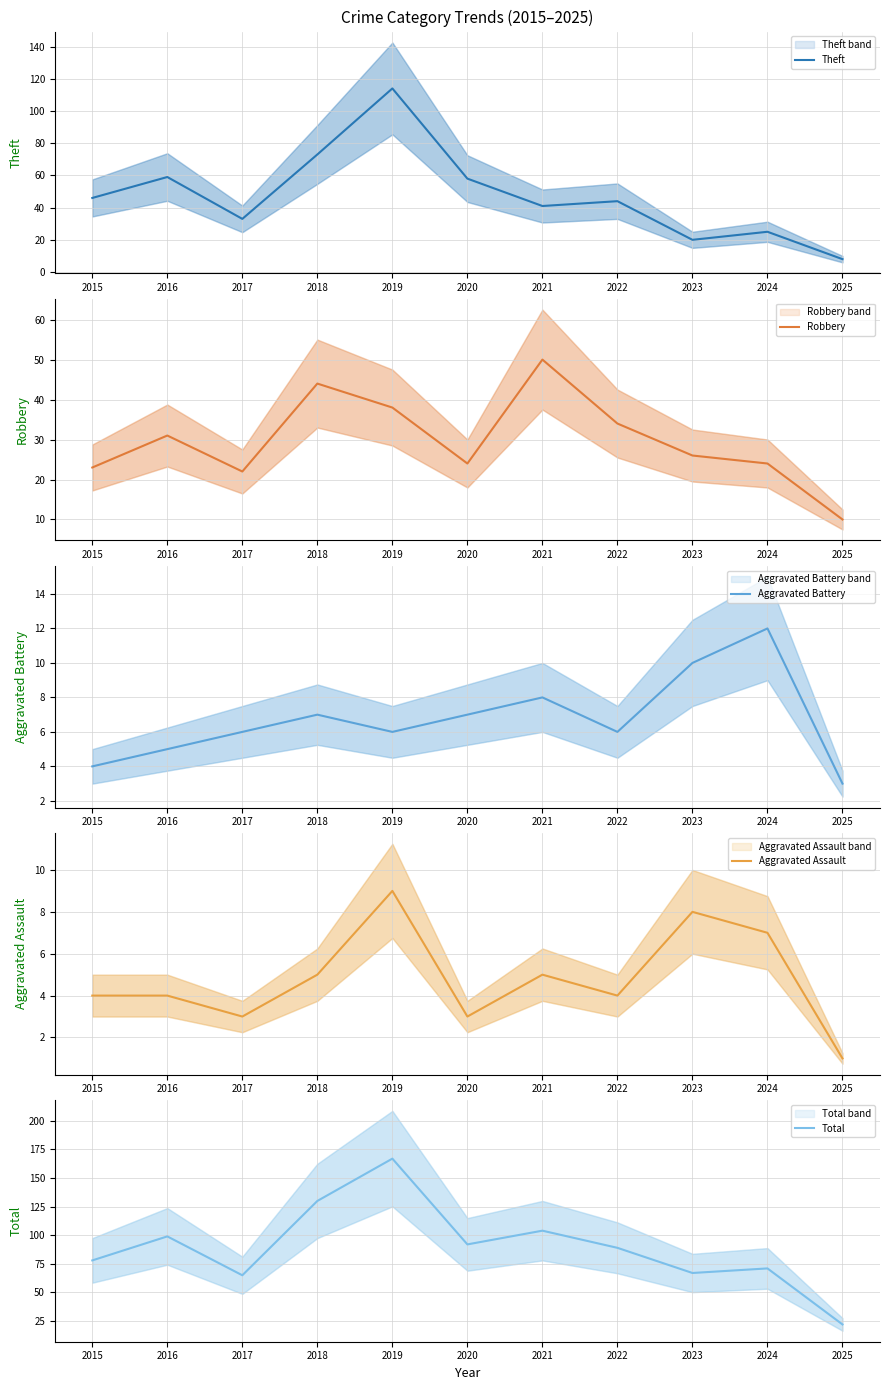

At how many categories does at least one series exceed 51?

10